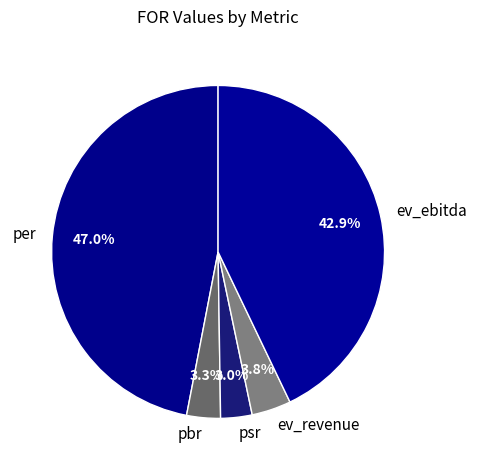

Approximately how many times larger is the value at psr compared to per?

0.1